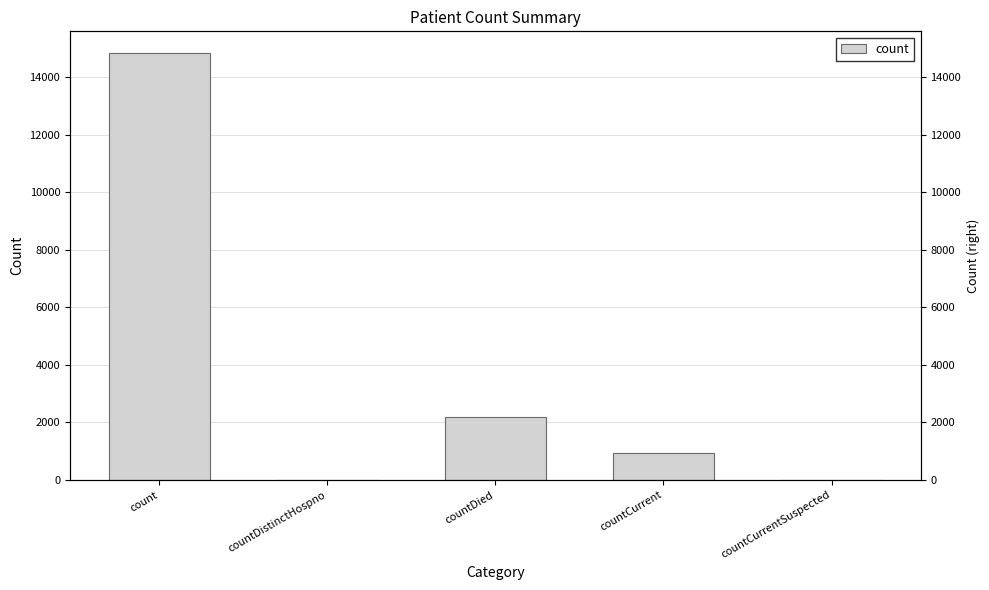

List the labels in order of value, largest first.

count, countDied, countCurrent, countDistinctHospno, countCurrentSuspected